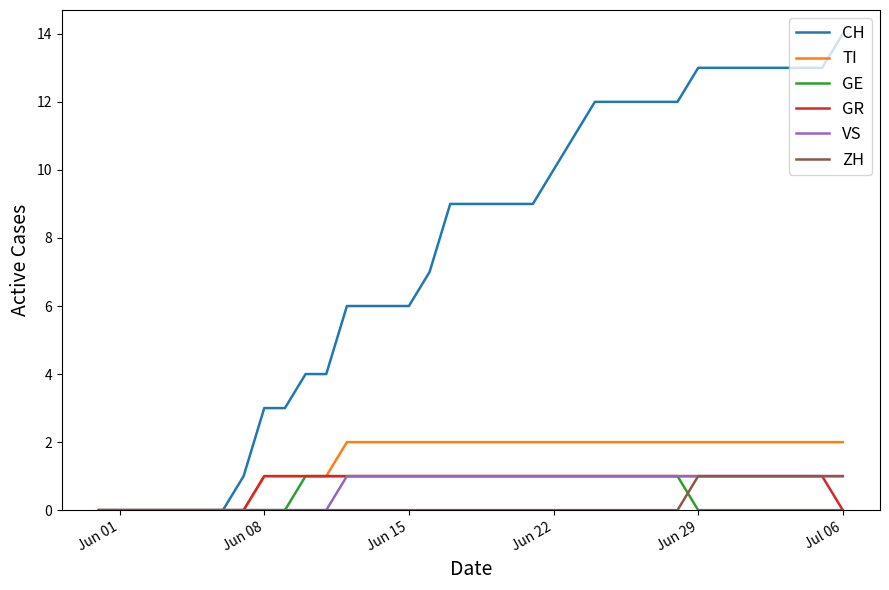

How many series are shown in this chart?

6